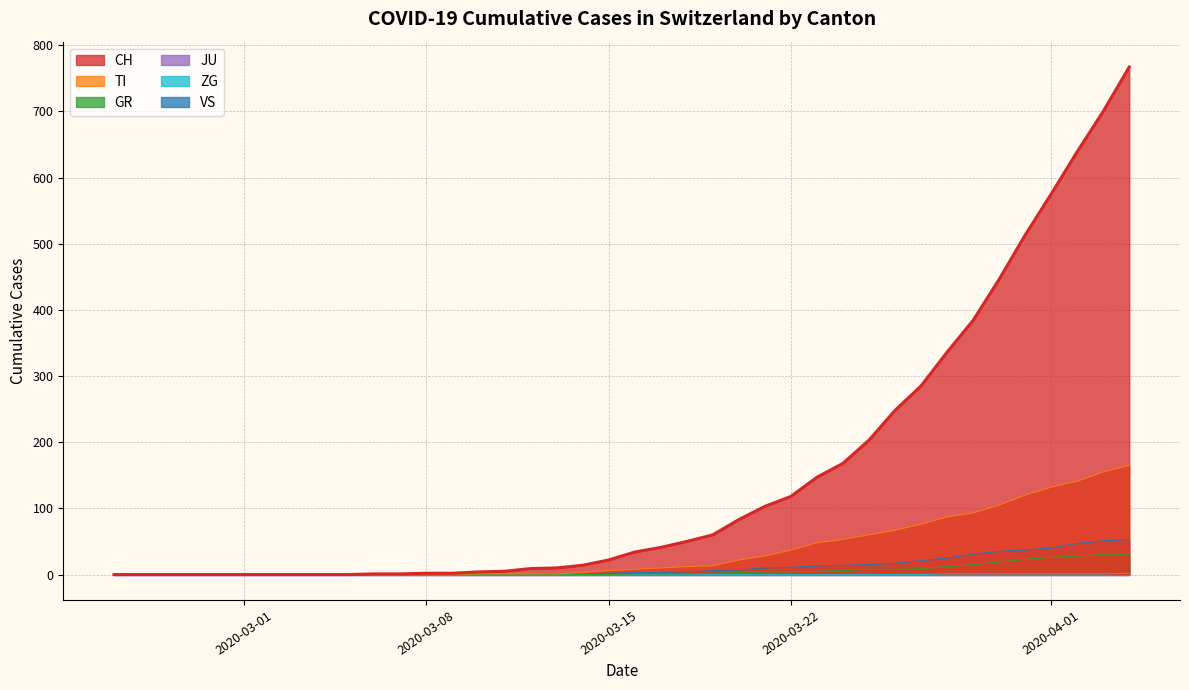

True or false: GR and TI intersect in this chart.

False